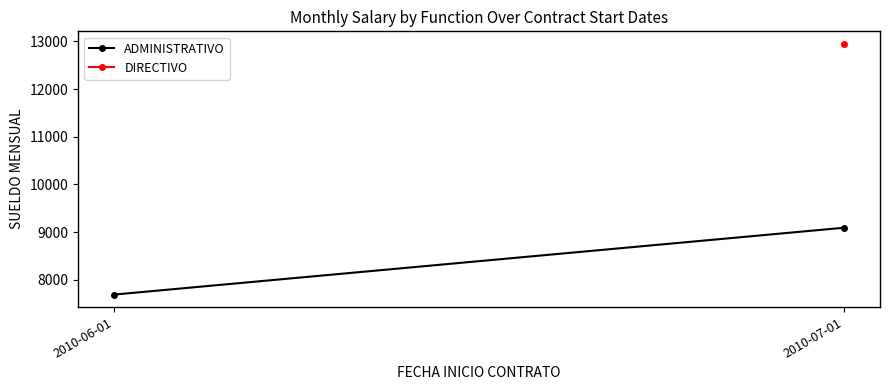

Reading left to right, what are all the values shown in this chart?

2010-06-01=7688.0	2010-07-01=9089.4